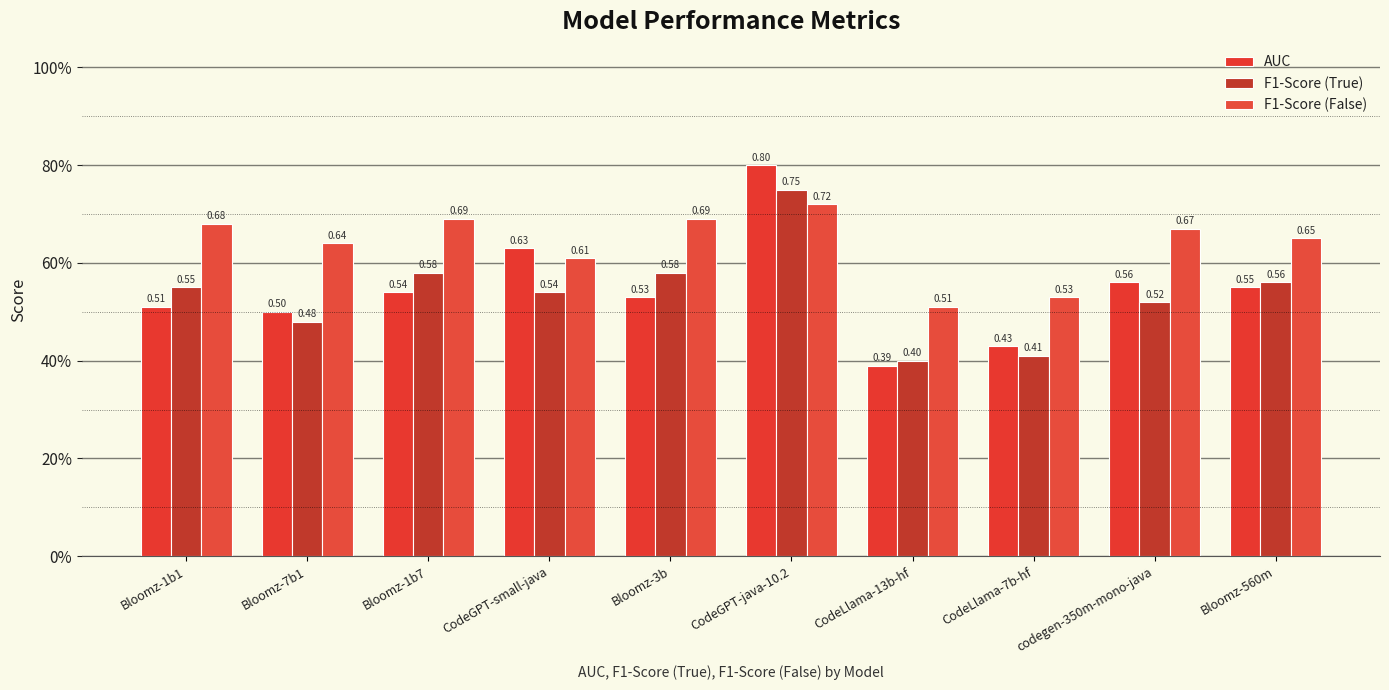

Which label corresponds to the largest value in the chart?

CodeGPT-java-10.2